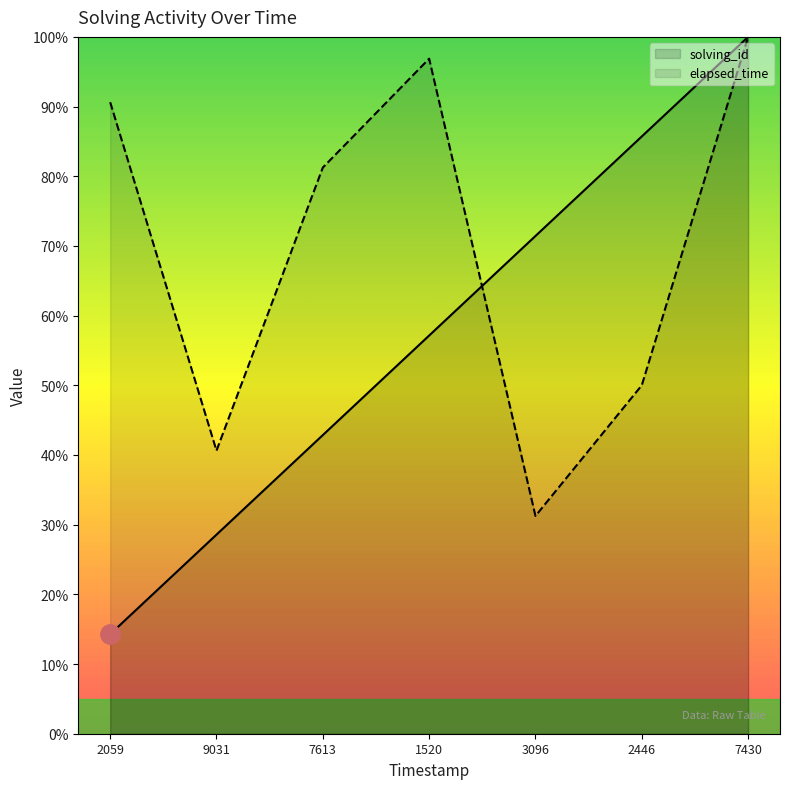

What position from the right is 7613?

5